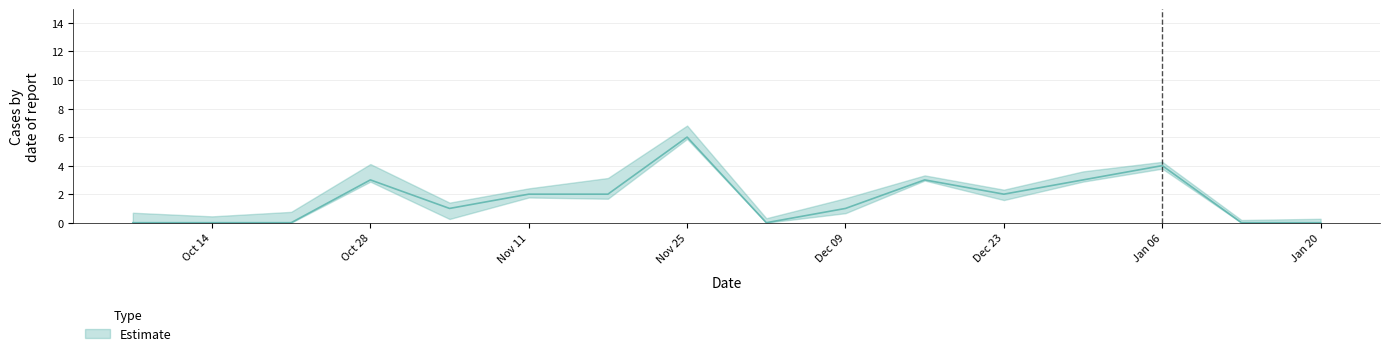

Does the chart display data point markers on the line(s)?

No